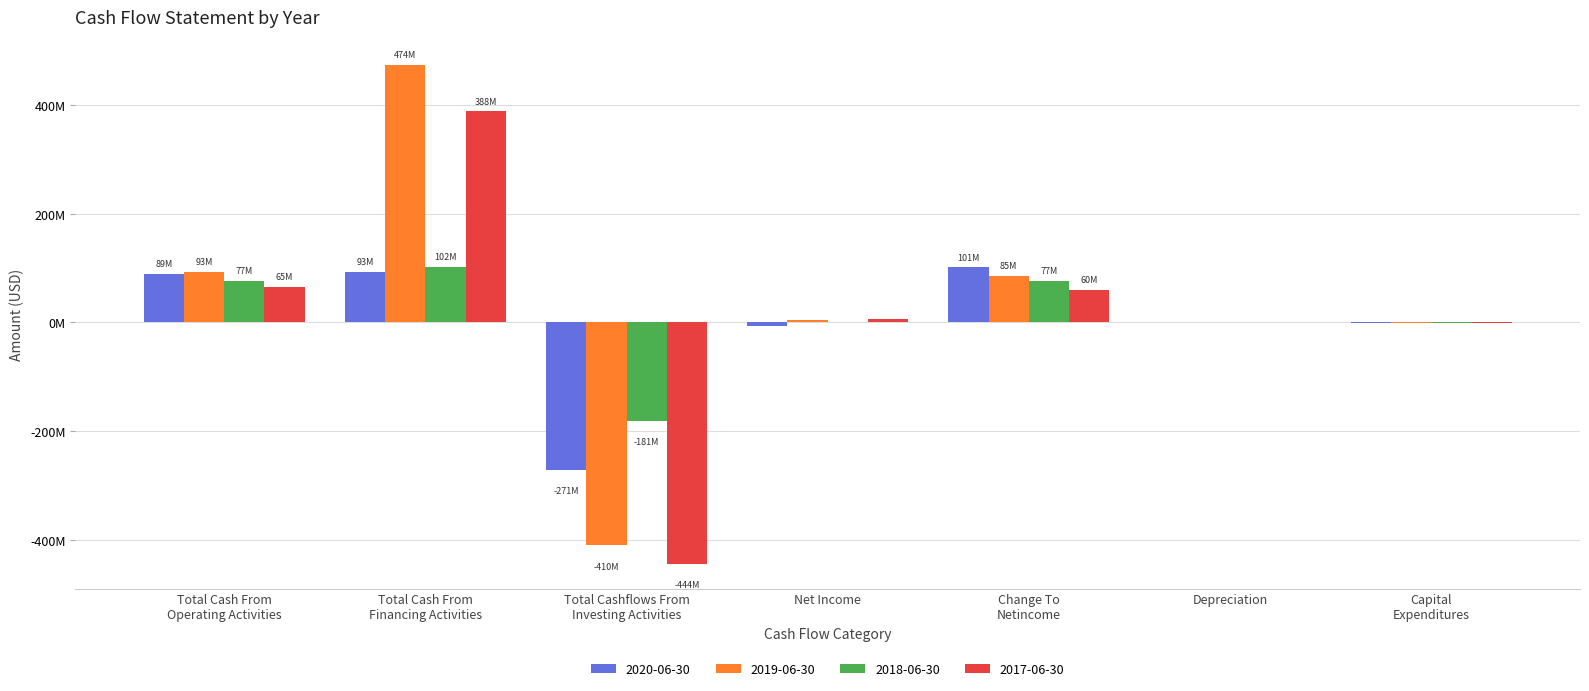

What is the label of the 3rd bar from the left?

Total Cashflows From
Investing Activities